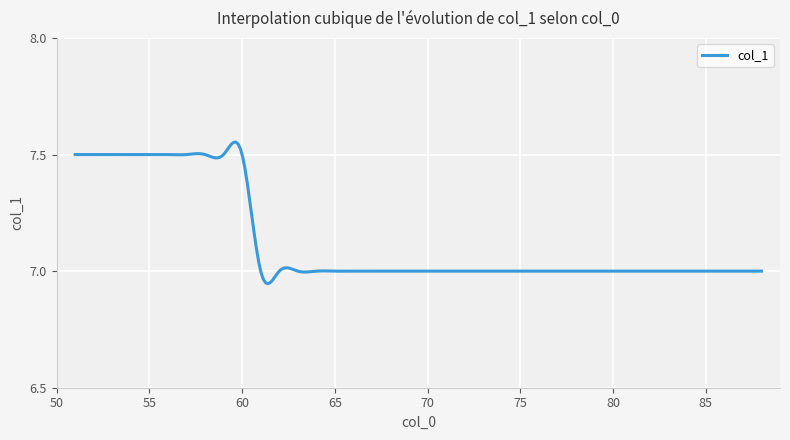

What is the difference between the maximum and minimum values?

0.6